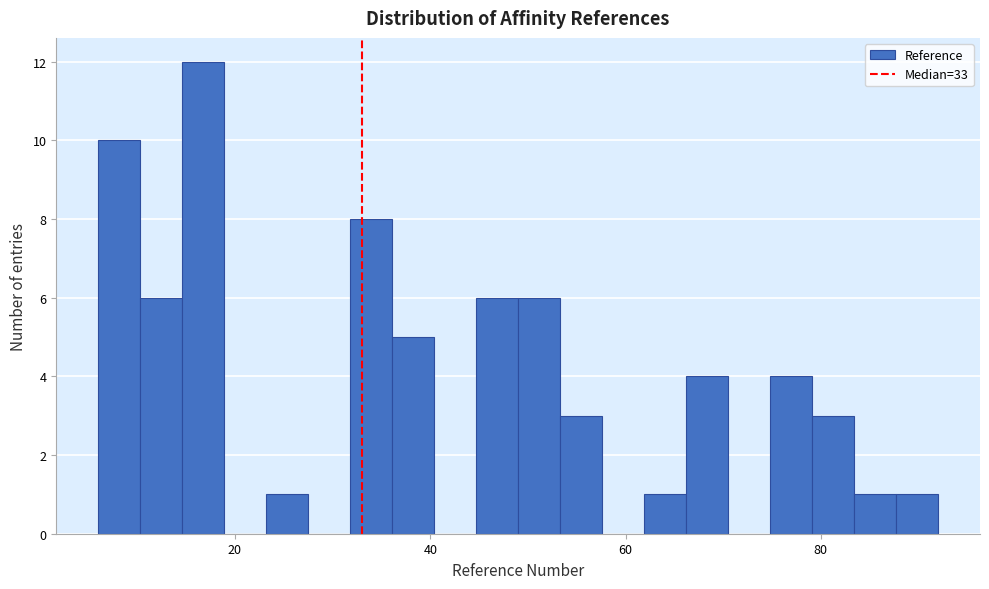

Read against the x-axis, roughly where is the centre of the tallest bar?

16